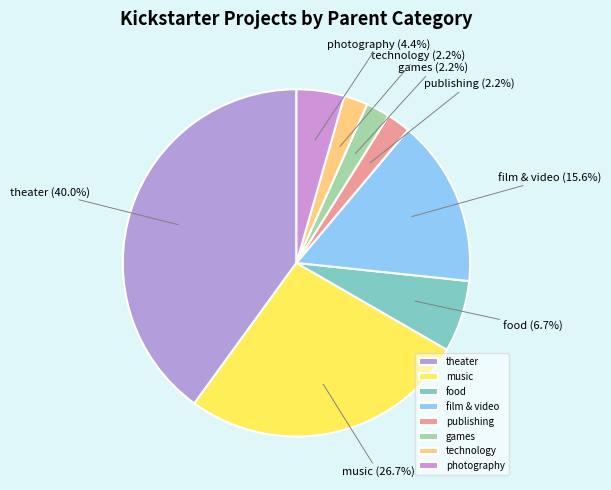

What percentage is NOT represented by photography?

95.6%